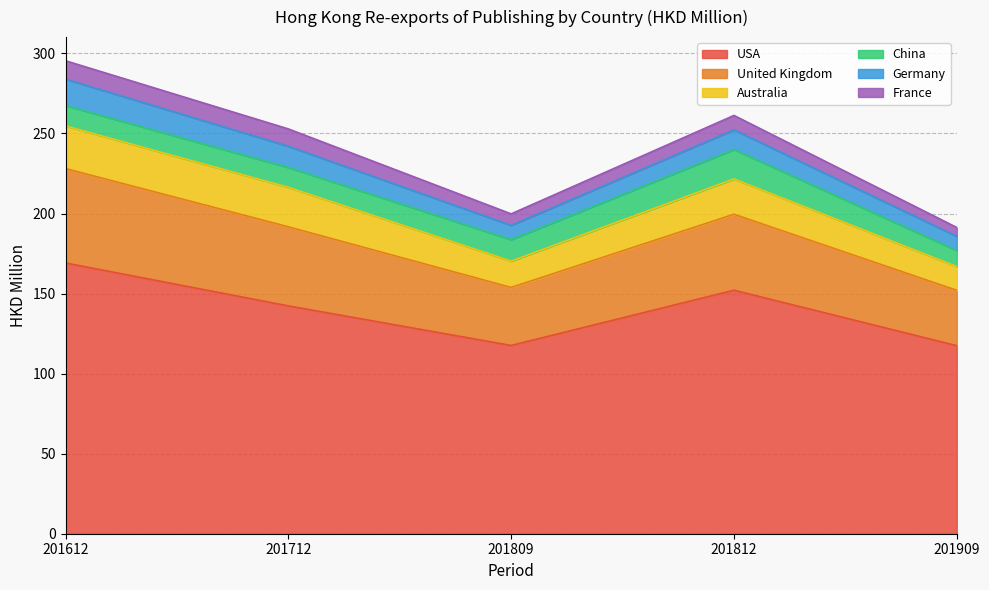

At 201712, list the series in order from smallest to largest.

France, China, Germany, Australia, United Kingdom, USA